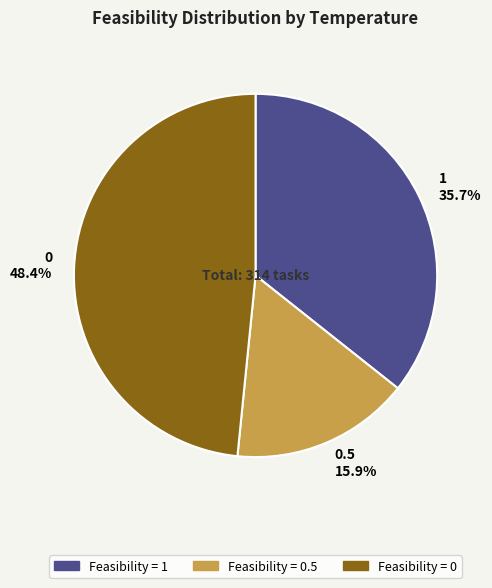

Approximately how many times larger is the value at 1 compared to 0?

0.7